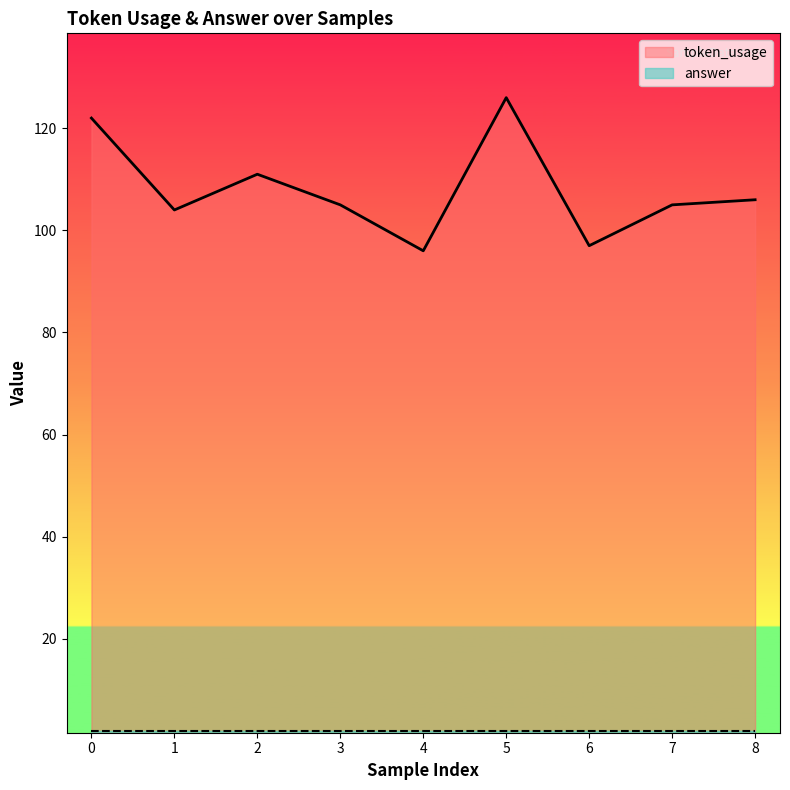

Where is the data nearest to the value 111?

2